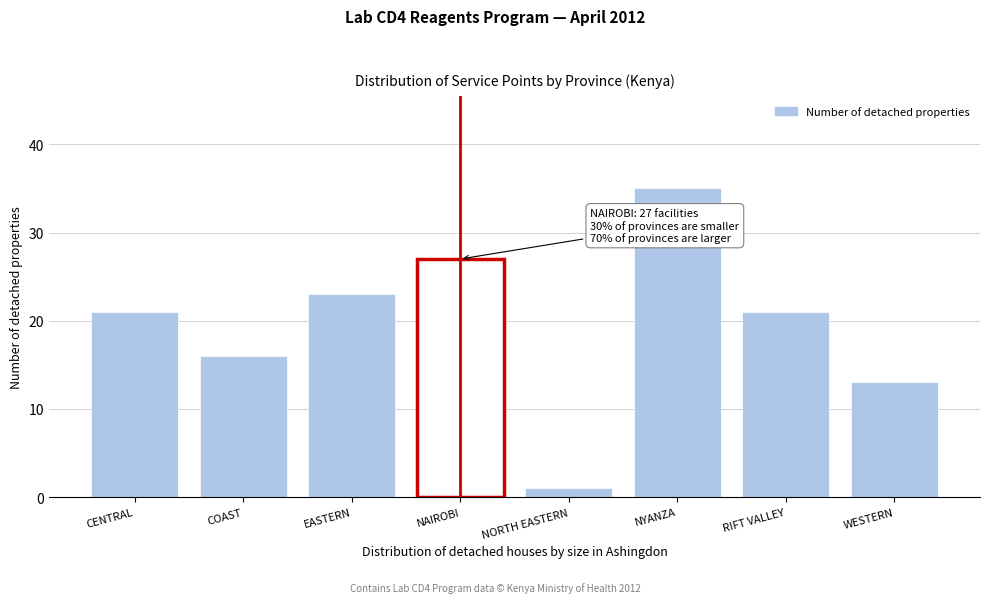

Reading left to right, list all the values displayed in this chart.

21	16	23	27	1	35	21	13